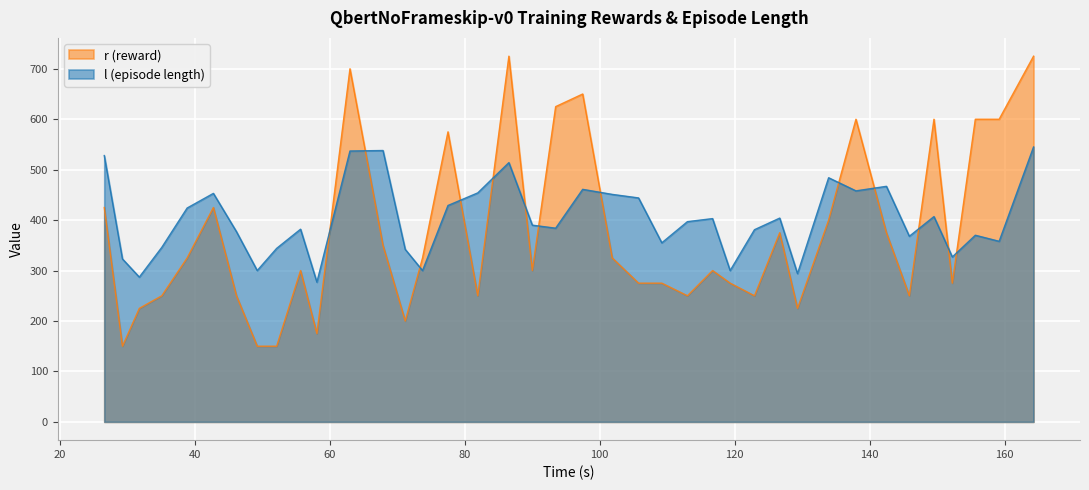

Which series has the largest range (max minus min)?

r (reward)